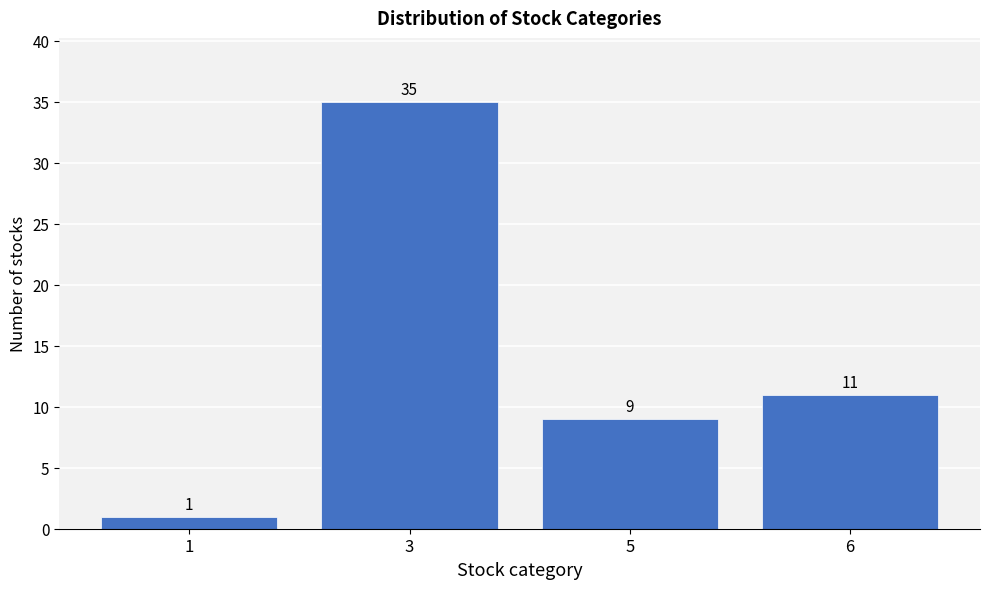

Reading right to left, what are all the values shown in this chart?

11	9	35	1